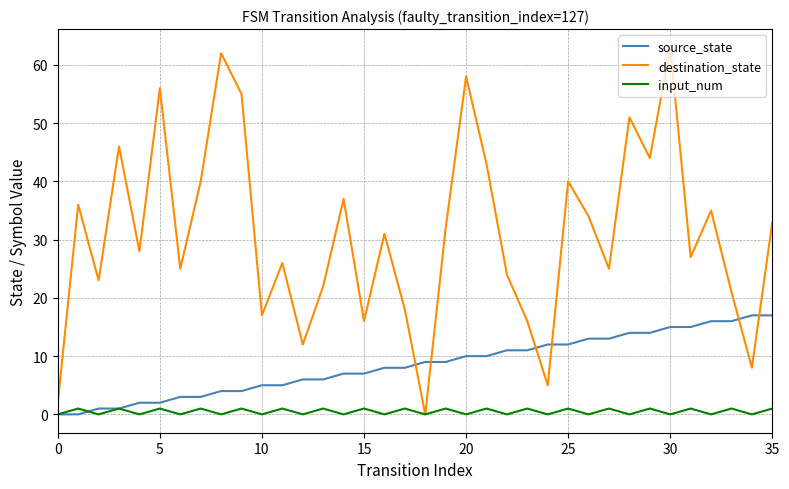

After their last crossing, which series has the higher values: destination_state or source_state?

destination_state